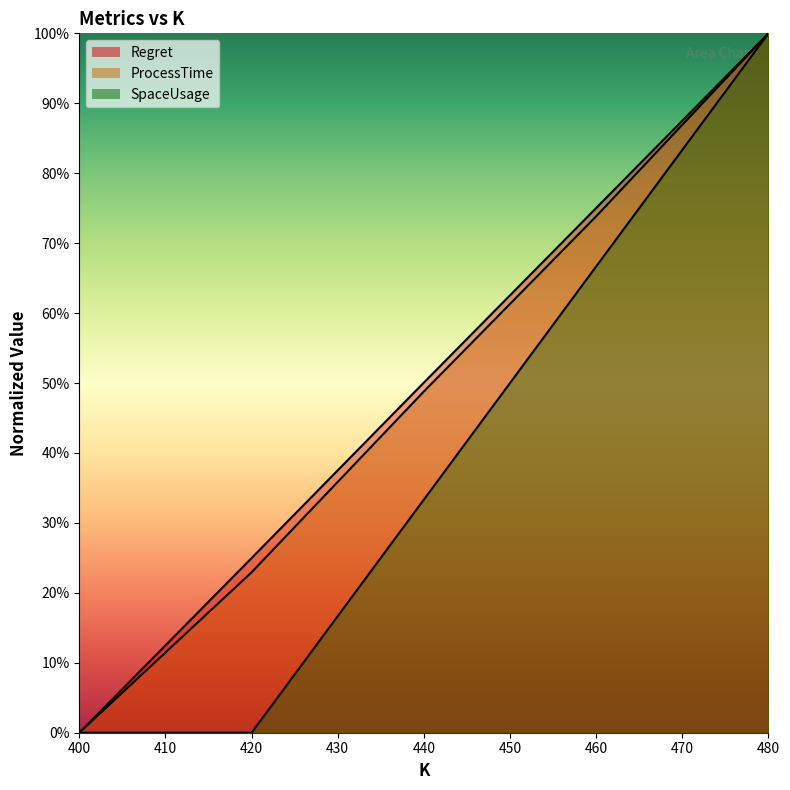

How many lines are shown in the chart?

3